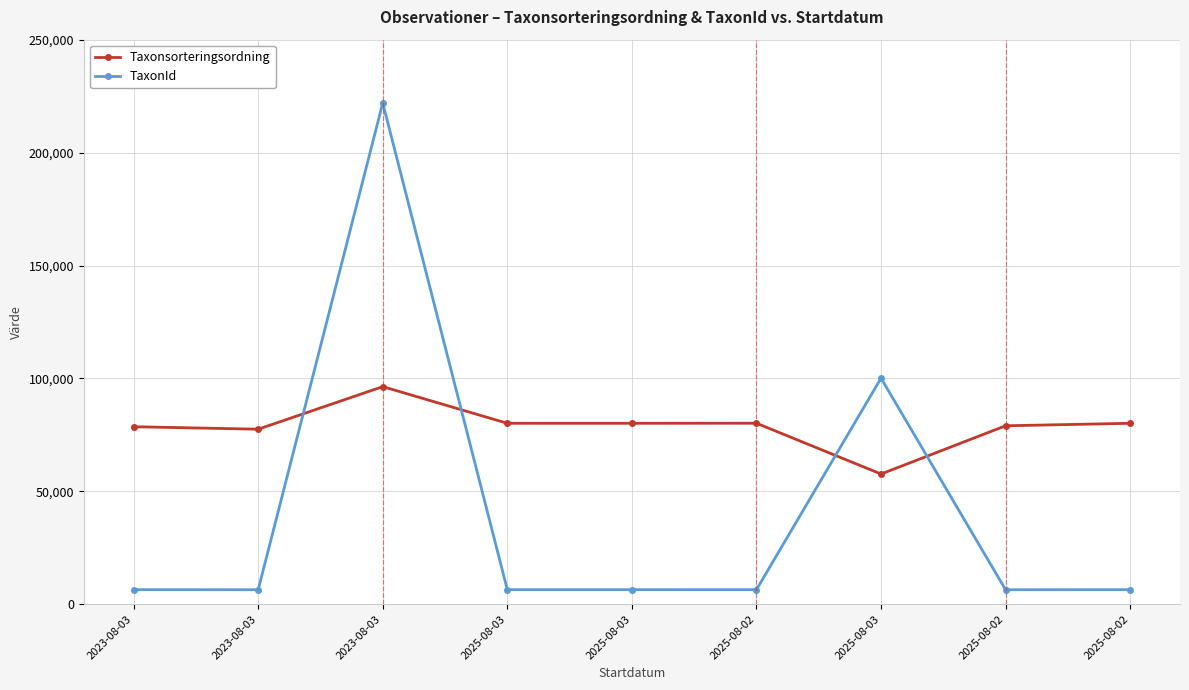

How many intersections are there between TaxonId and Taxonsorteringsordning?

4